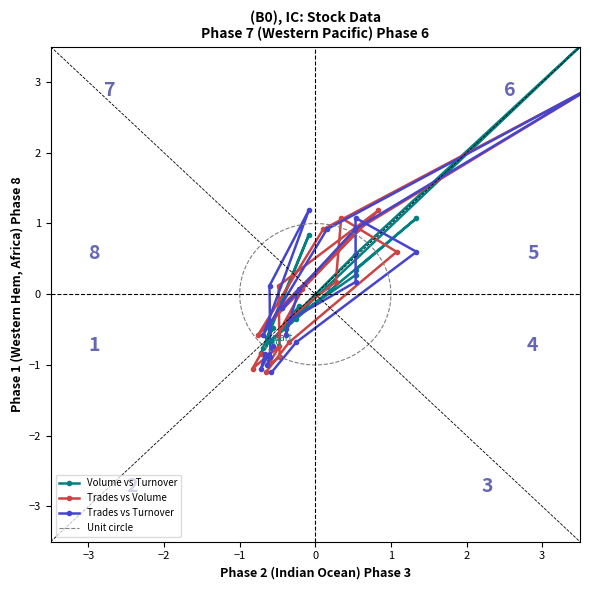

True or false: the data has more than 1 interior local peaks.

True